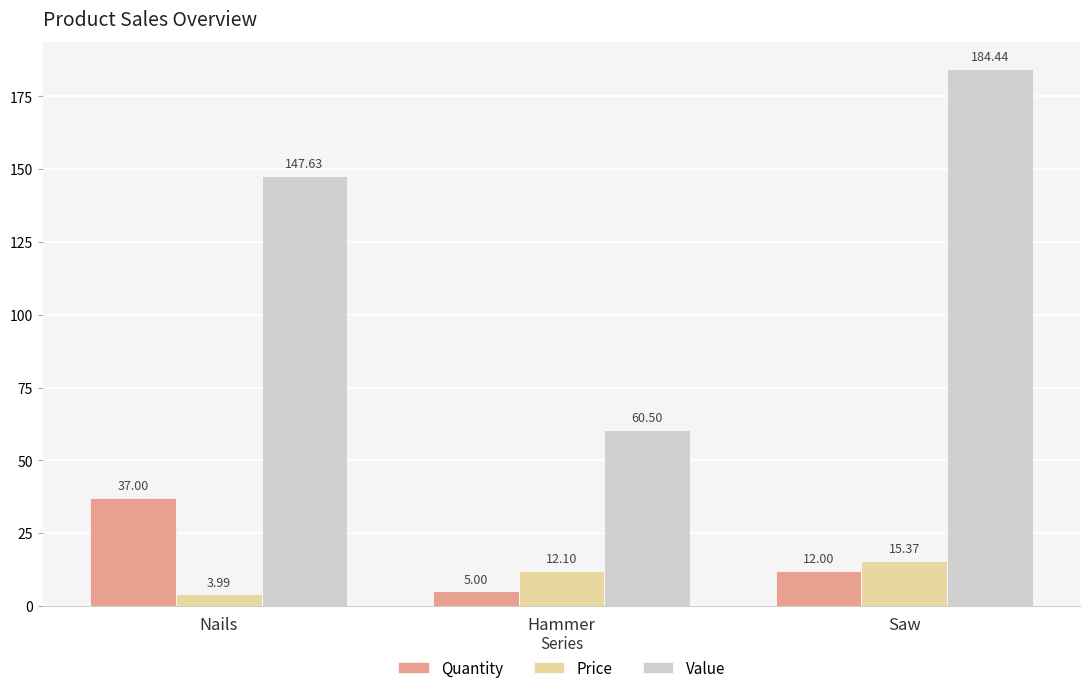

Reading right to left, what are all the values shown in this chart?

Quantity: Saw=12.0	Hammer=5.0	Nails=37.0
Price: Saw=15.4	Hammer=12.1	Nails=4.0
Value: Saw=184.4	Hammer=60.5	Nails=147.6